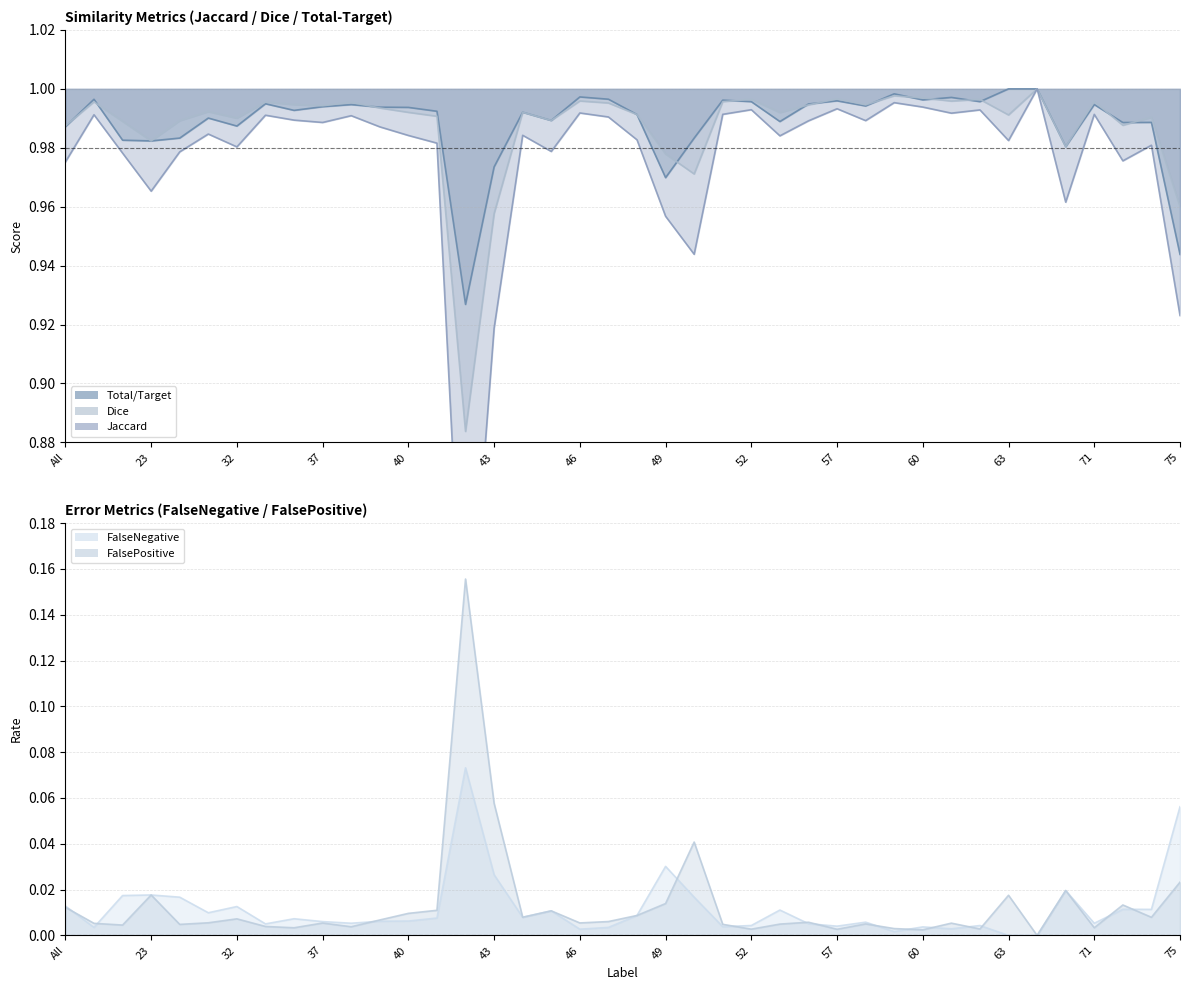

Reading left to right, transcribe all the data shown in this chart.

Jaccard: 1.0	1.0	1.0	1.0	1.0	1.0	1.0	1.0	1.0	1.0	1.0	1.0	1.0	1.0	0.8	0.9	1.0	1.0	1.0	1.0	1.0	1.0	0.9	1.0	1.0	1.0	1.0	1.0	1.0	1.0	1.0	1.0	1.0	1.0	1.0	1.0	1.0	1.0	1.0	0.9
Dice: 1.0	1.0	1.0	1.0	1.0	1.0	1.0	1.0	1.0	1.0	1.0	1.0	1.0	1.0	0.9	1.0	1.0	1.0	1.0	1.0	1.0	1.0	1.0	1.0	1.0	1.0	1.0	1.0	1.0	1.0	1.0	1.0	1.0	1.0	1.0	1.0	1.0	1.0	1.0	1.0
FalseNegative: 0.0	0.0	0.0	0.0	0.0	0.0	0.0	0.0	0.0	0.0	0.0	0.0	0.0	0.0	0.1	0.0	0.0	0.0	0.0	0.0	0.0	0.0	0.0	0.0	0.0	0.0	0.0	0.0	0.0	0.0	0.0	0.0	0.0	0.0	0.0	0.0	0.0	0.0	0.0	0.1
FalsePositive: 0.0	0.0	0.0	0.0	0.0	0.0	0.0	0.0	0.0	0.0	0.0	0.0	0.0	0.0	0.2	0.1	0.0	0.0	0.0	0.0	0.0	0.0	0.0	0.0	0.0	0.0	0.0	0.0	0.0	0.0	0.0	0.0	0.0	0.0	0.0	0.0	0.0	0.0	0.0	0.0
Total/Target: 1.0	1.0	1.0	1.0	1.0	1.0	1.0	1.0	1.0	1.0	1.0	1.0	1.0	1.0	0.9	1.0	1.0	1.0	1.0	1.0	1.0	1.0	1.0	1.0	1.0	1.0	1.0	1.0	1.0	1.0	1.0	1.0	1.0	1.0	1.0	1.0	1.0	1.0	1.0	0.9